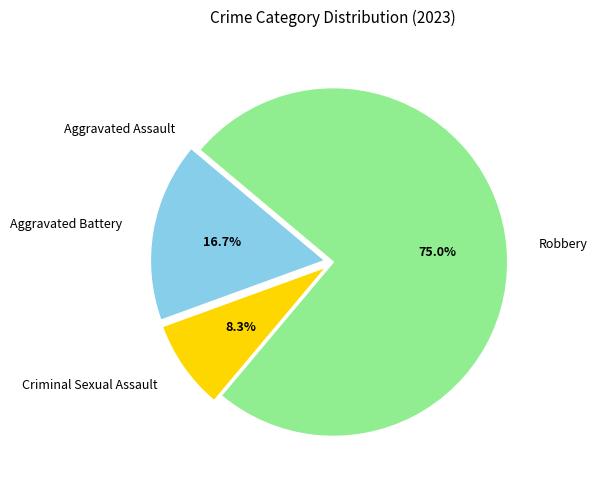

Does Robbery account for over 50% of the chart?

Yes